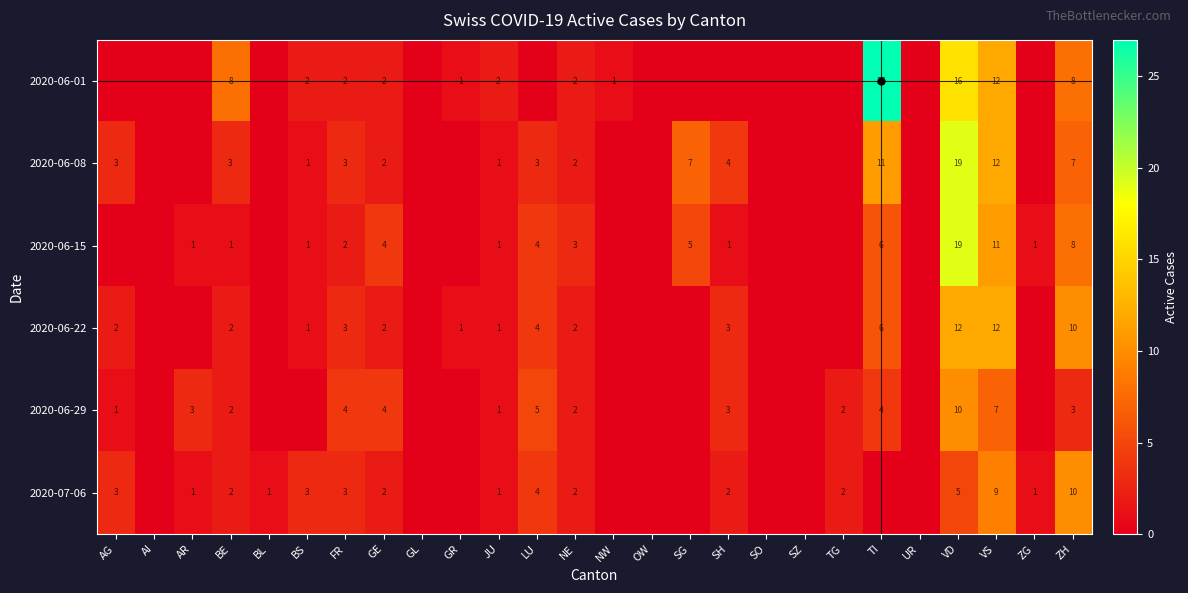

The value of 2020-07-06 at BS is 3. True or false?

True